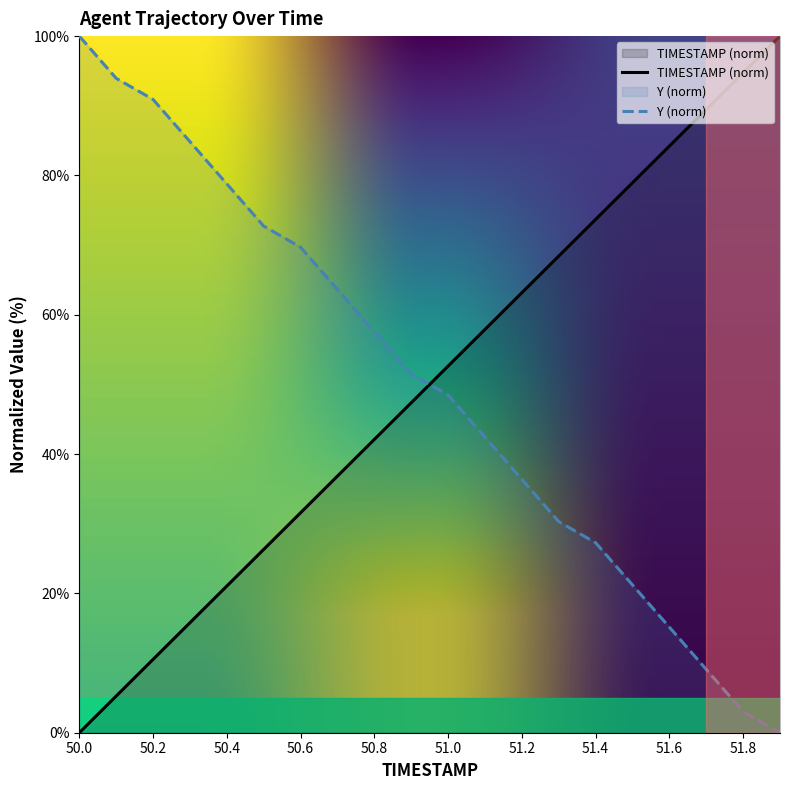

What is the label of the 19th point from the left?

51.8